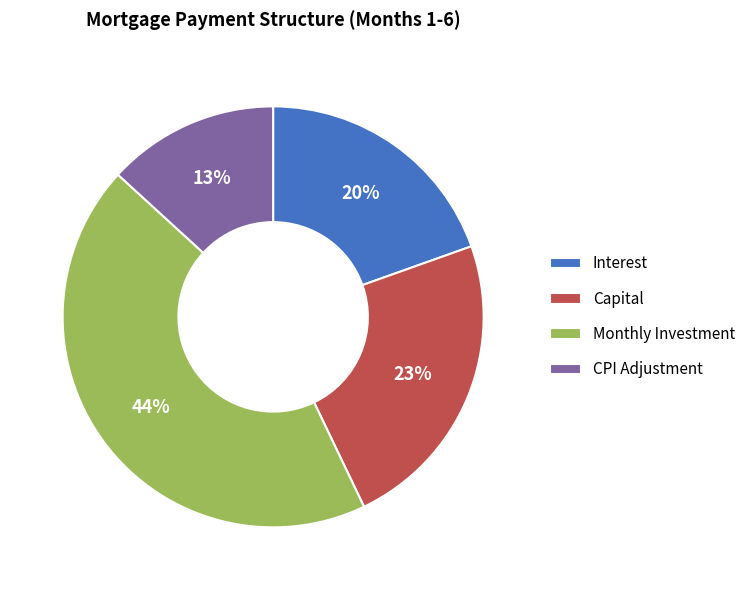

Do CPI Adjustment and Capital together represent more than half of the pie?

No